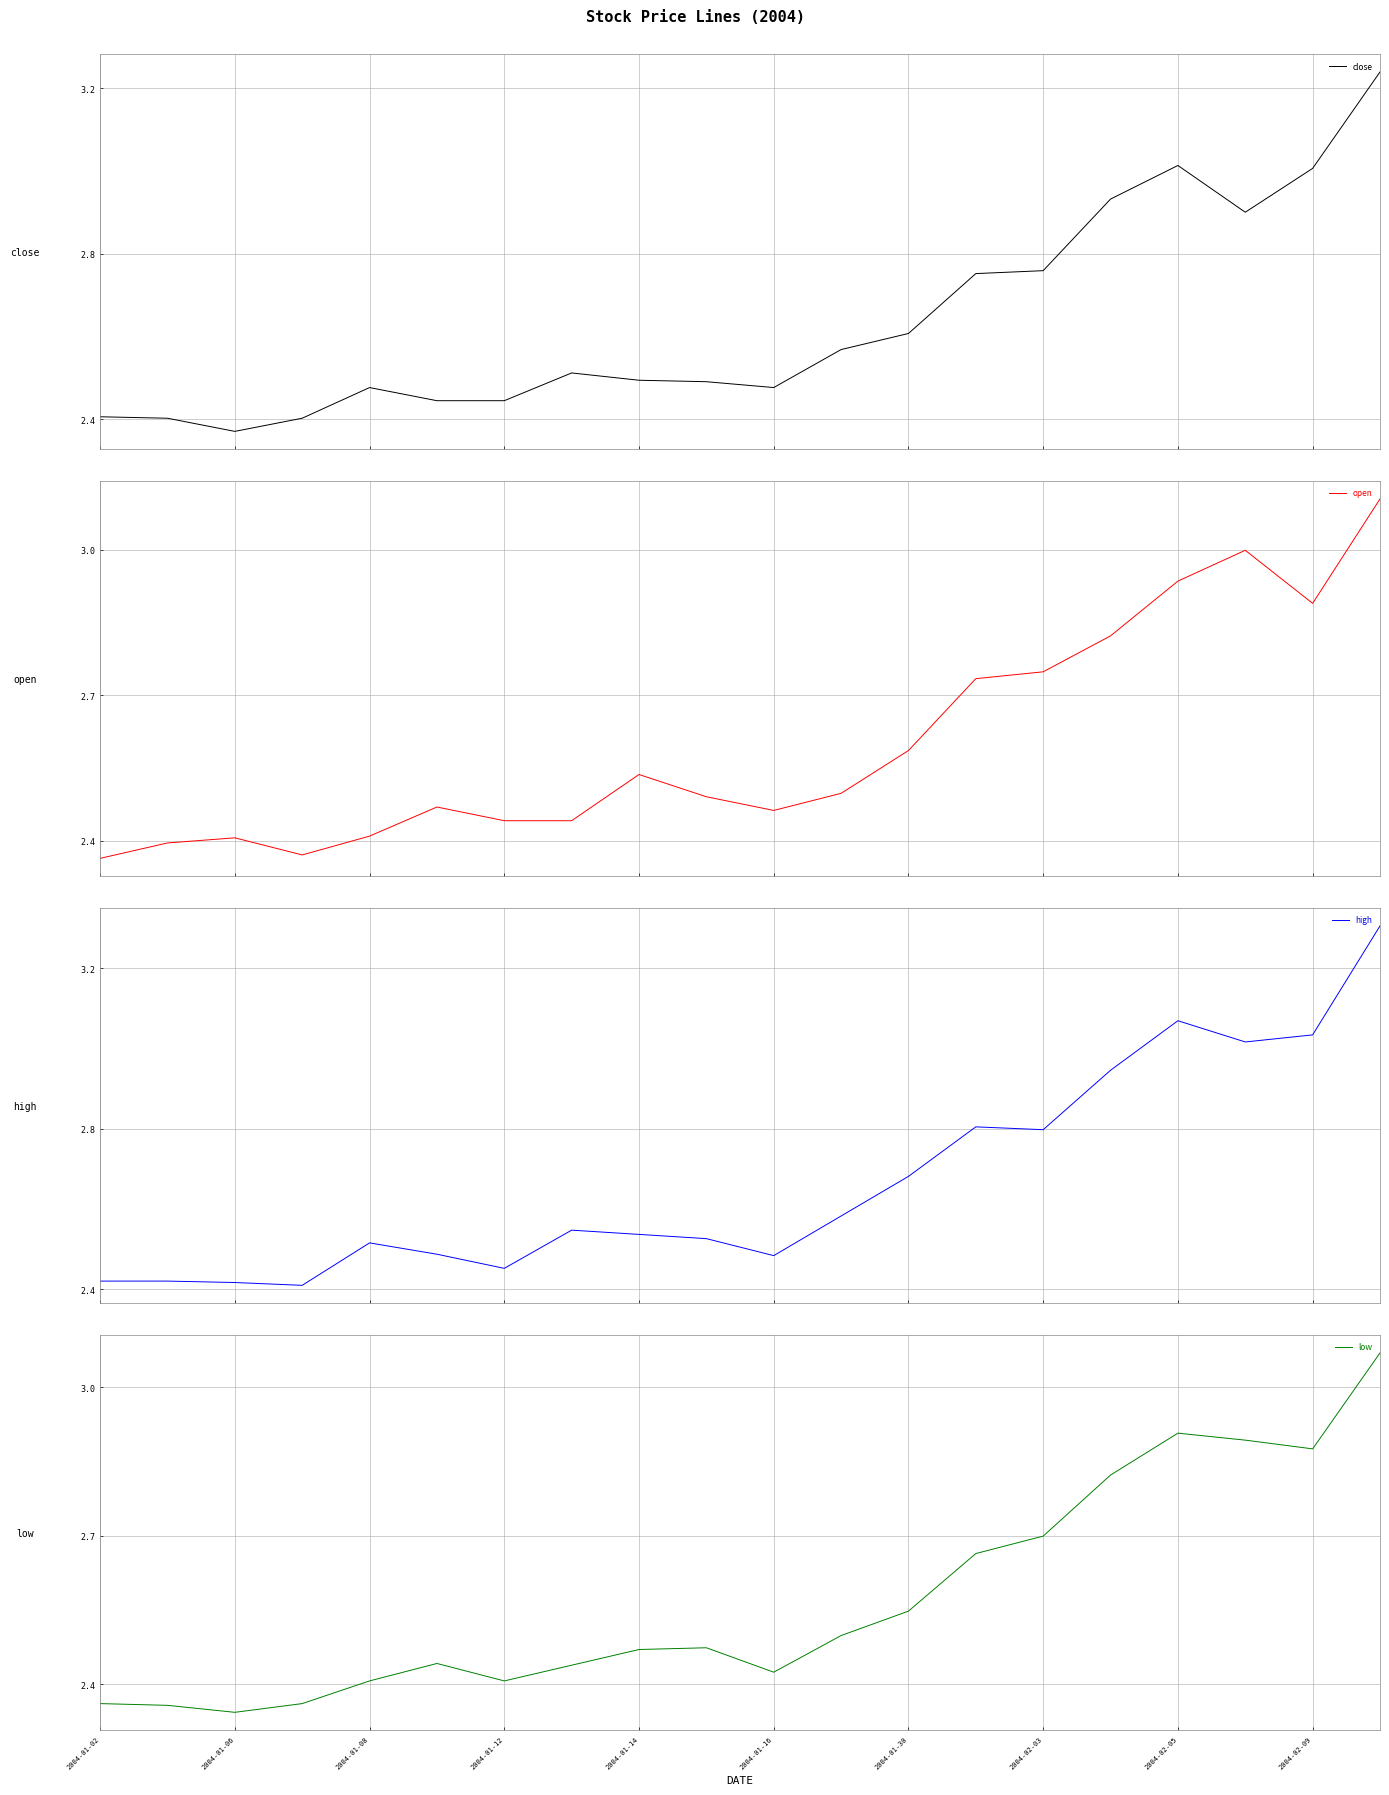

What is the value of the high point at the 18th from the left?

3.0